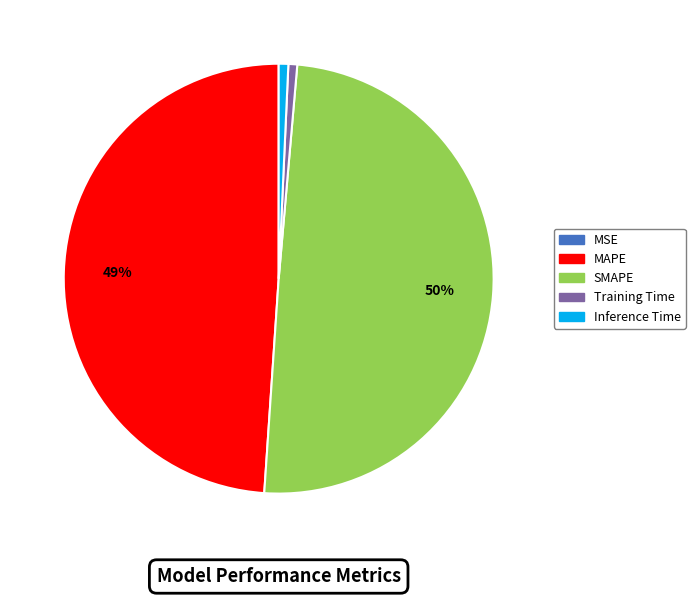

To the nearest percent, what is the difference between the largest and smallest slice percentages?

50%